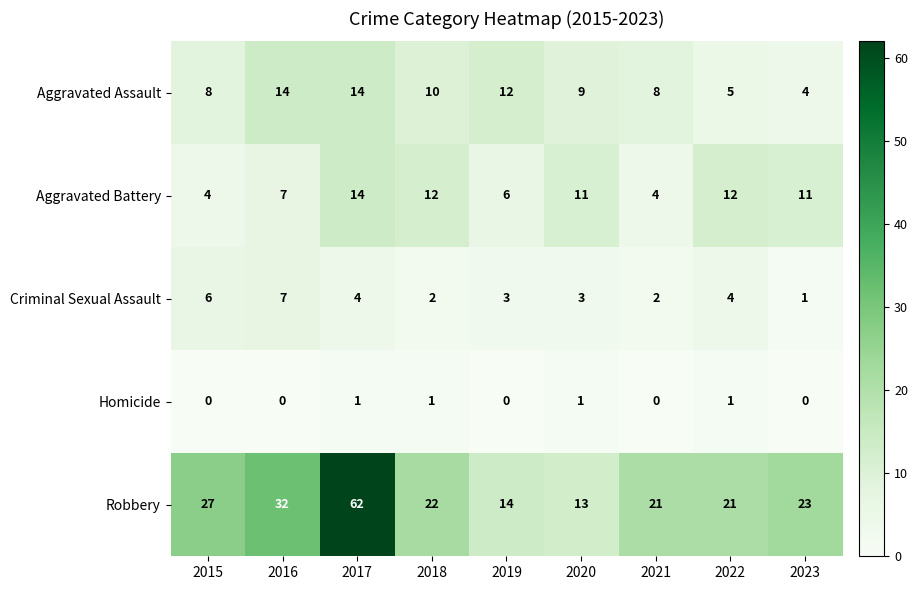

What is the difference between the highest and lowest values at 2015?

27